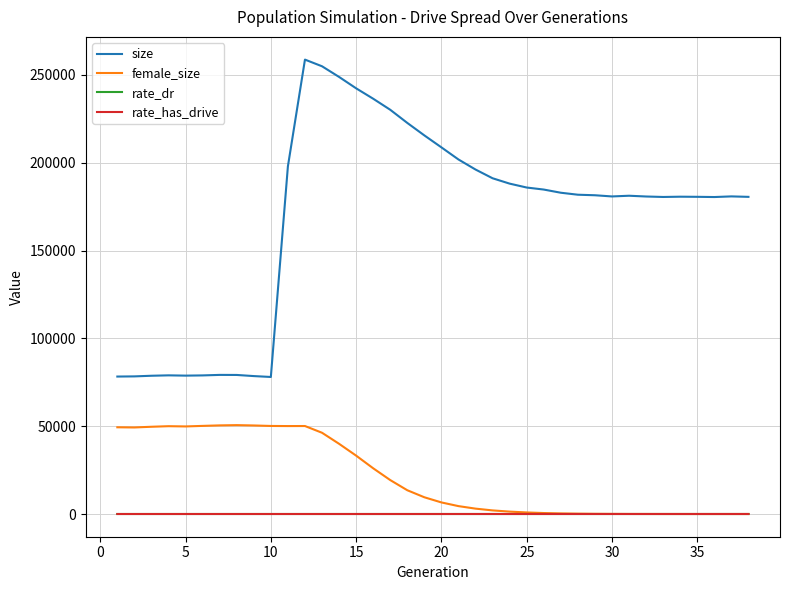

True or false: rate_has_drive and size cross at least once.

False